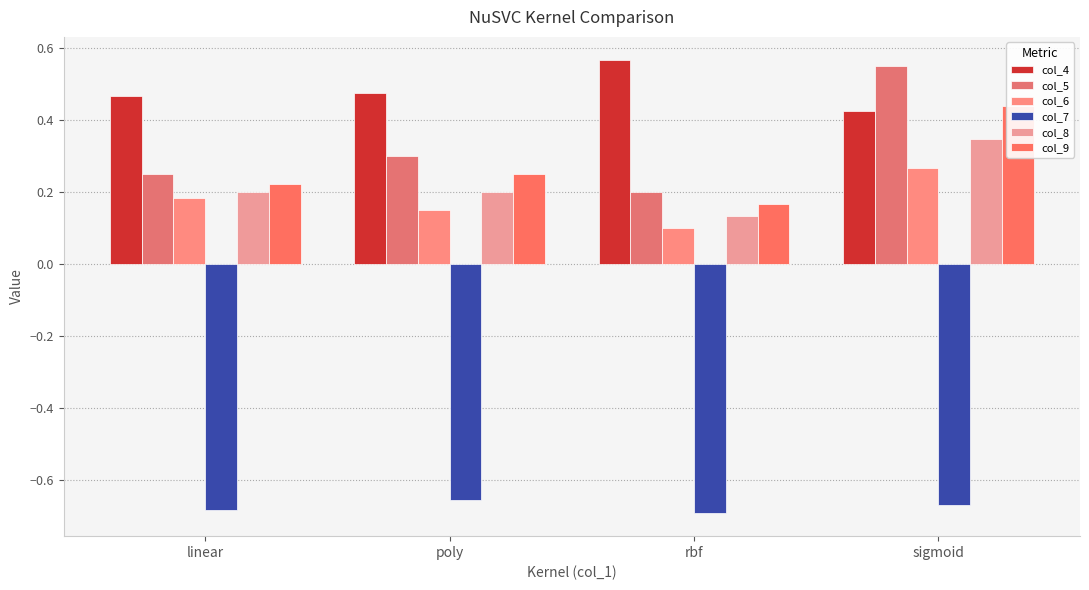

What is the total value across all series at poly?

0.7